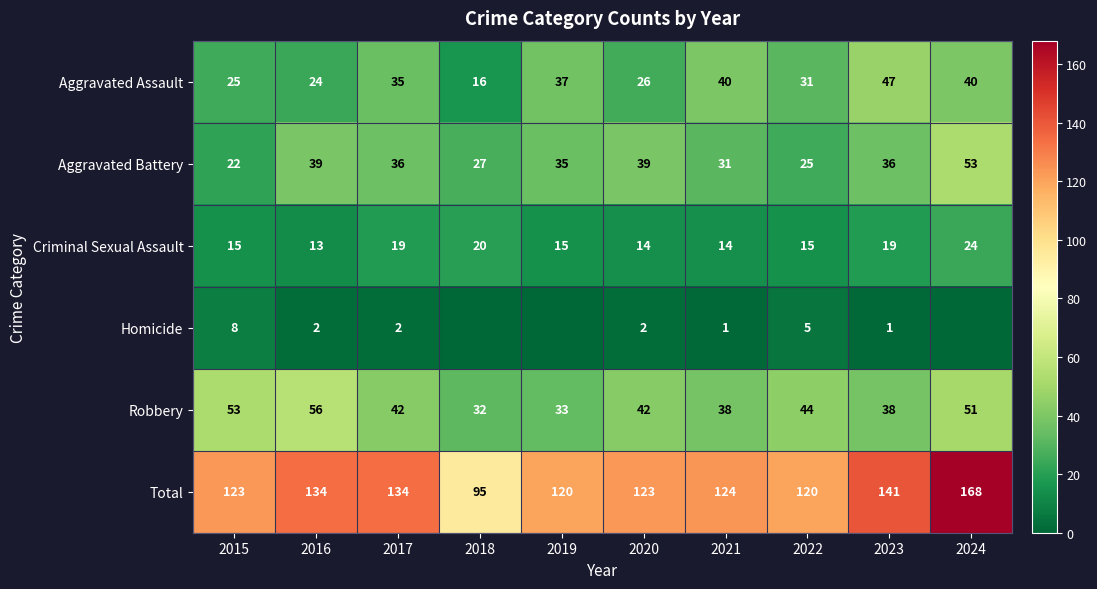

Rank the series at 2017 from lowest to highest value.

Homicide, Criminal Sexual Assault, Aggravated Assault, Aggravated Battery, Robbery, Total